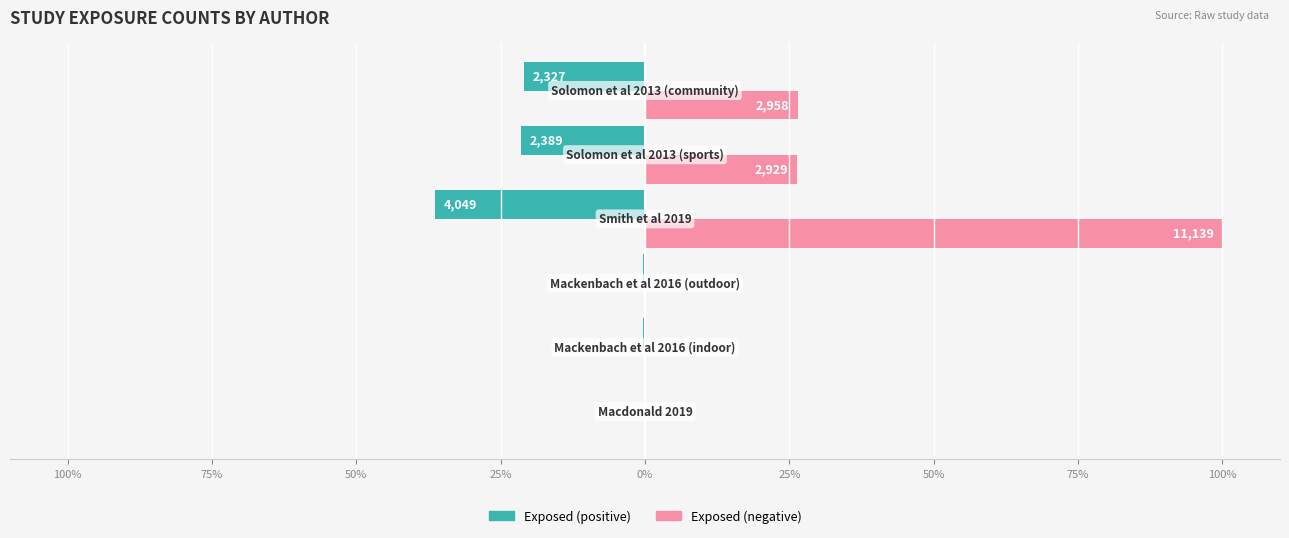

What are all the series names shown in the legend?

Exposed (positive), Exposed (negative)